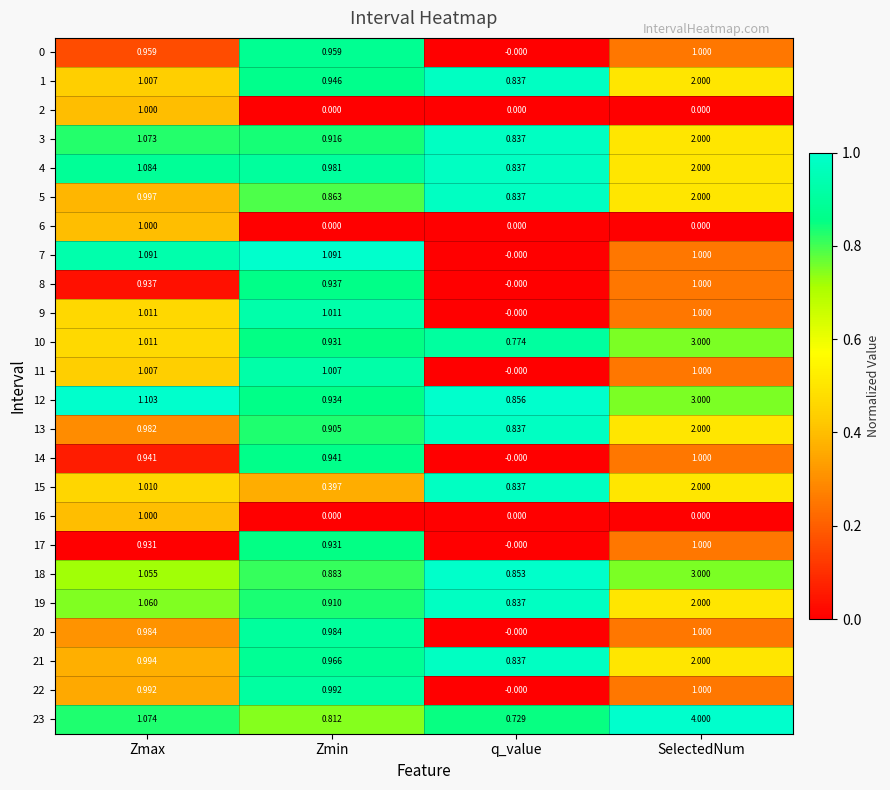

Is the value of 7 at SelectedNum greater than the value of 0 at Zmax?

Yes